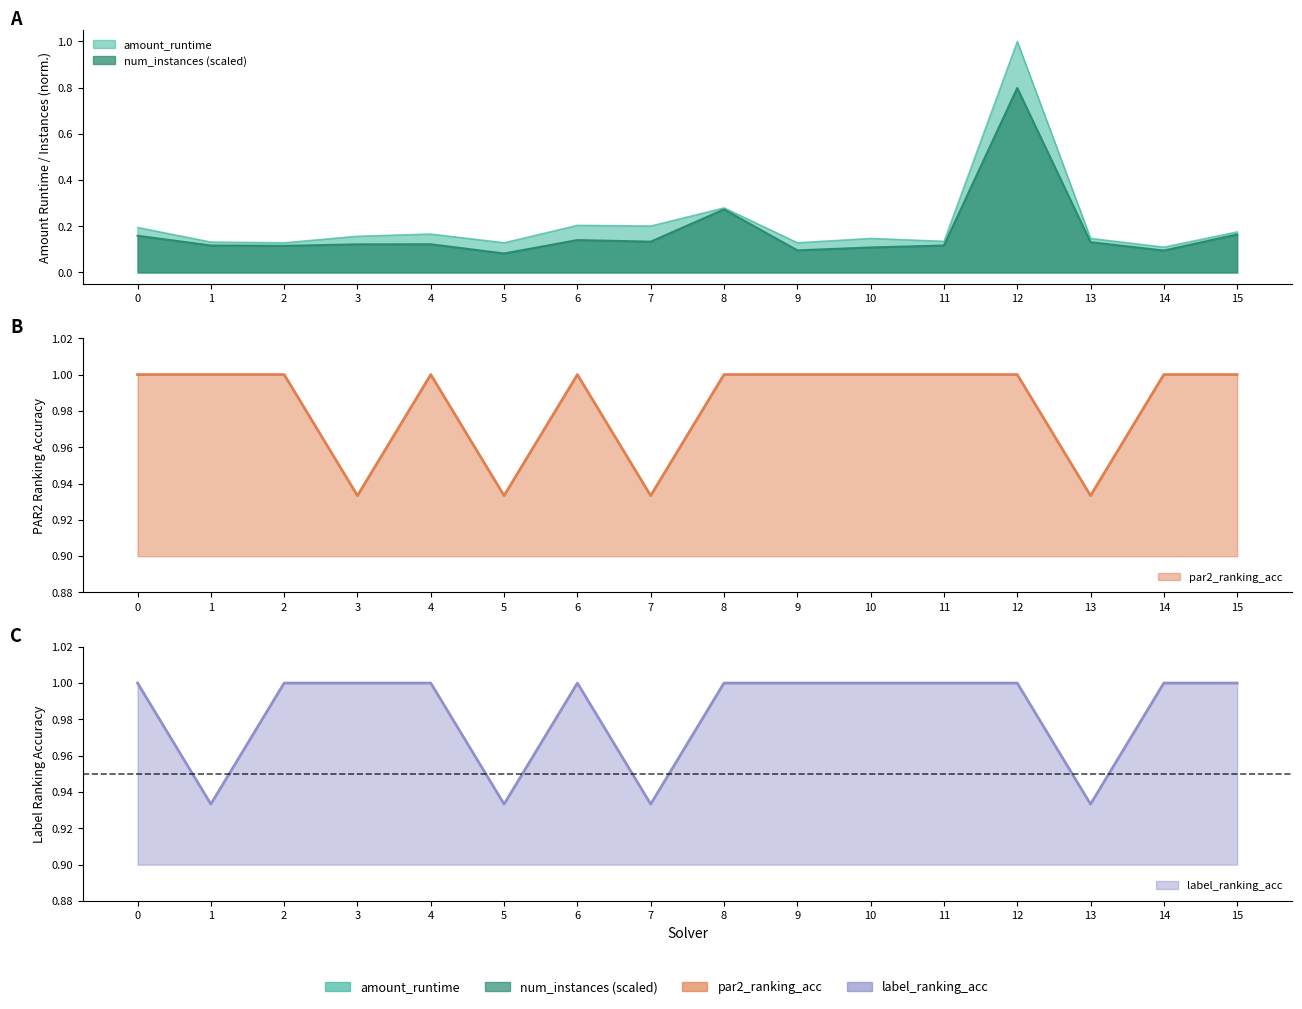

What is the average value of the num_instances_scaled series?

0.2